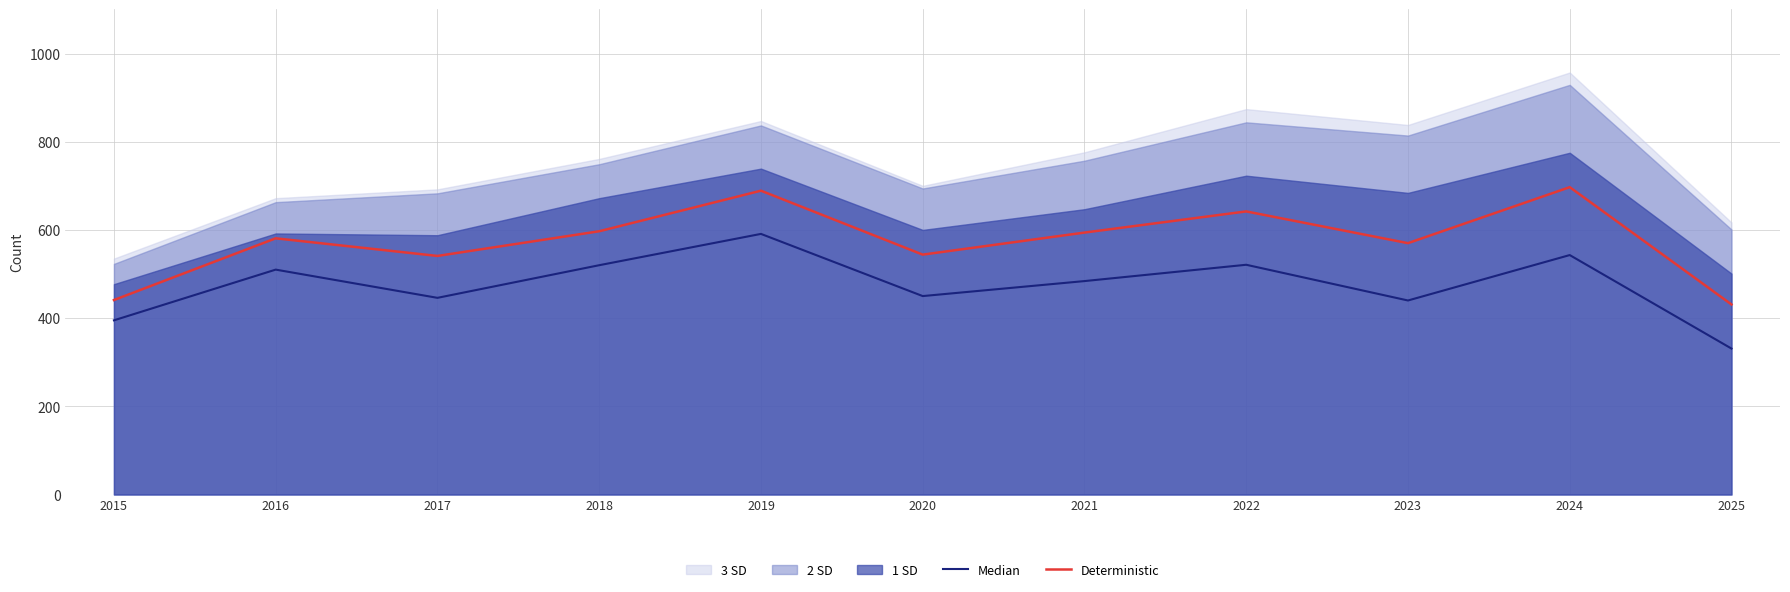

Reading left to right, what are all the values shown in this chart?

Median: 395	510	446	520	591	450	484	521	440	543	331
Deterministic: 441	581	541	597	689	544	594	642	570	697	431